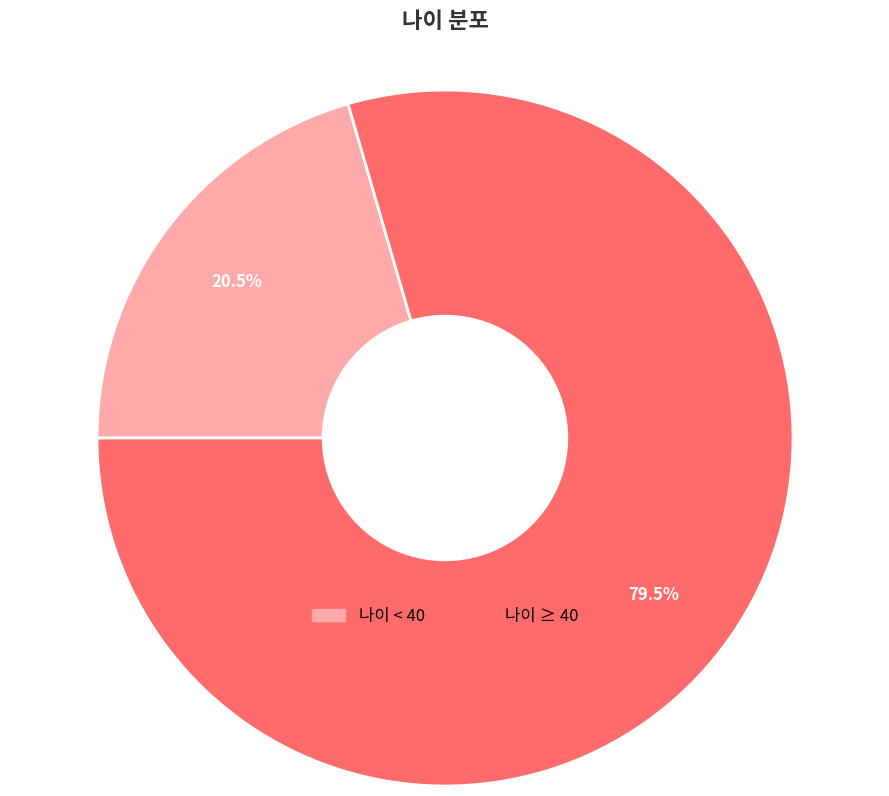

Which slice is the smallest?

나이 < 40